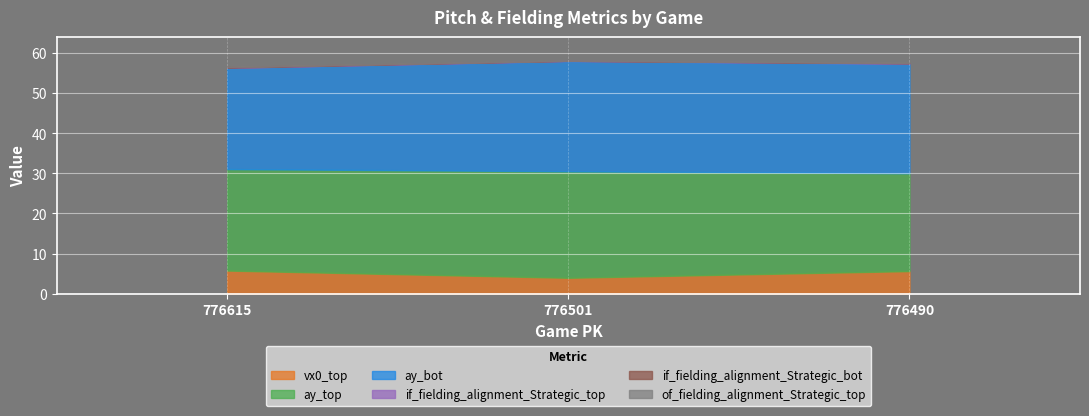

What is the sum of the if_fielding_alignment_Strategic_top values at 776490 and 776615?

0.1